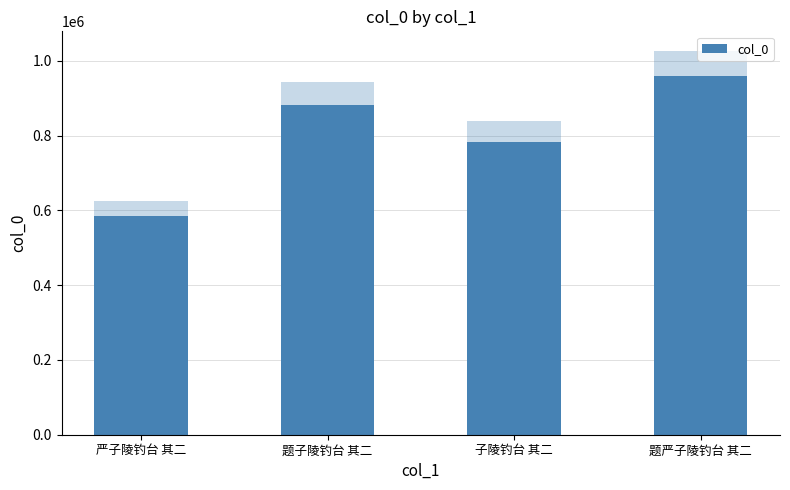

How many series are shown in this chart?

1